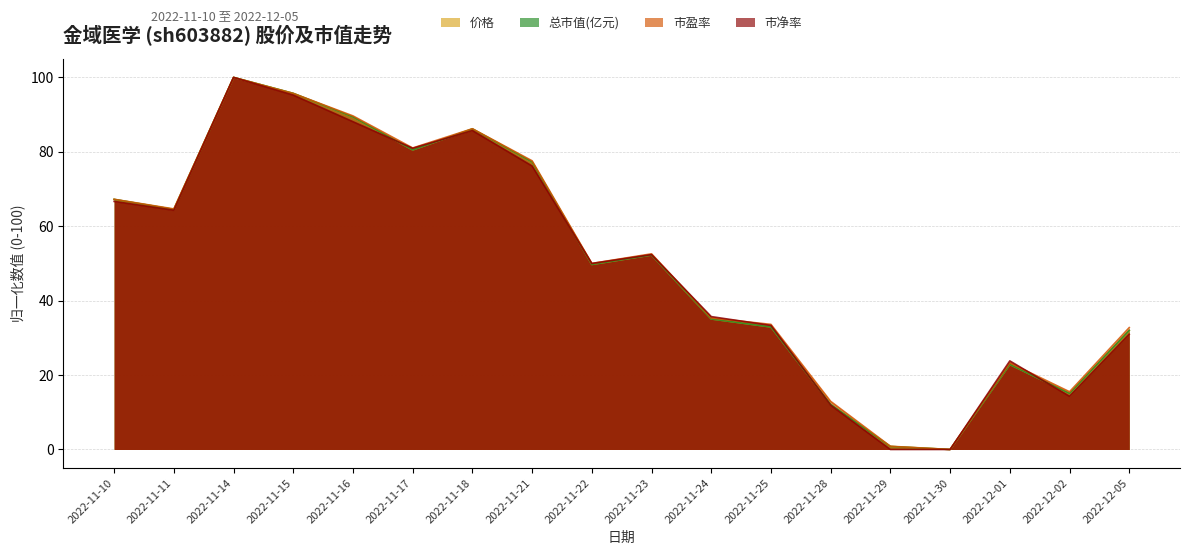

Is it true that 市净率 equals 41.0 at 2022-11-30?

False